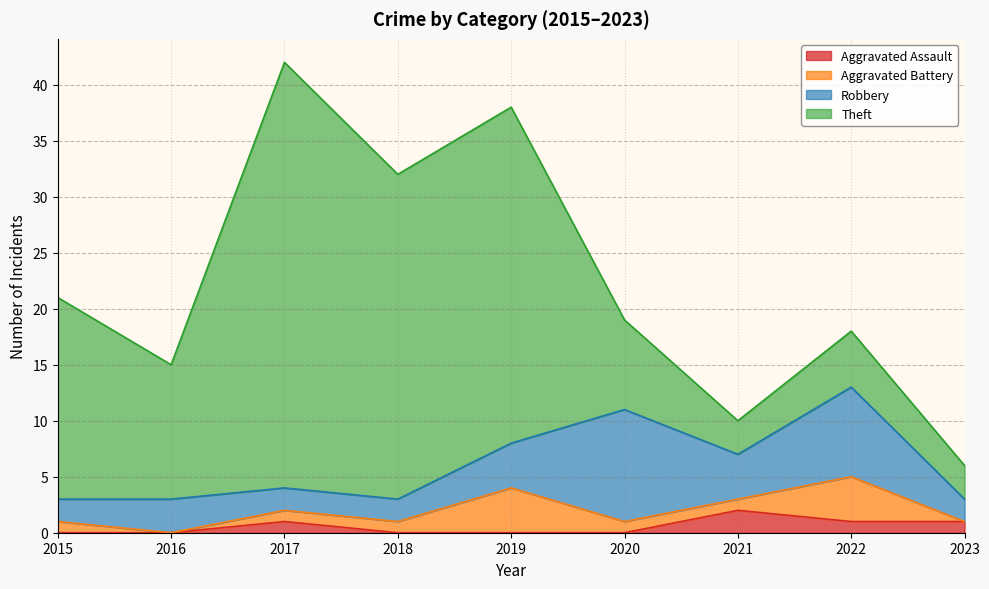

At which category is the sum across all series the highest?

2017